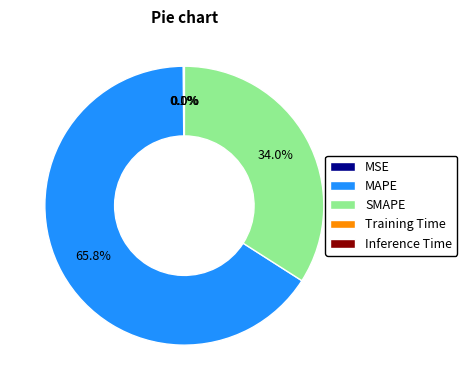

Which slice is the largest?

MAPE